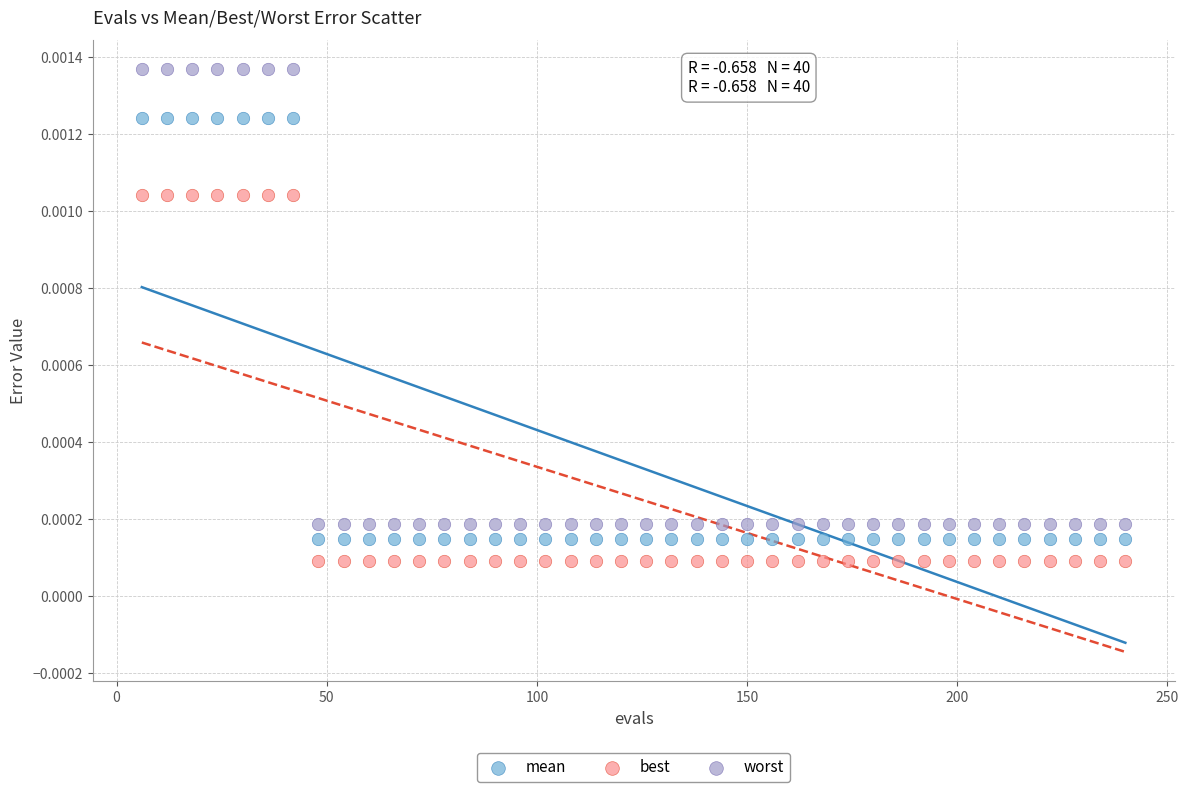

Which series contains the lowest Y value?

best